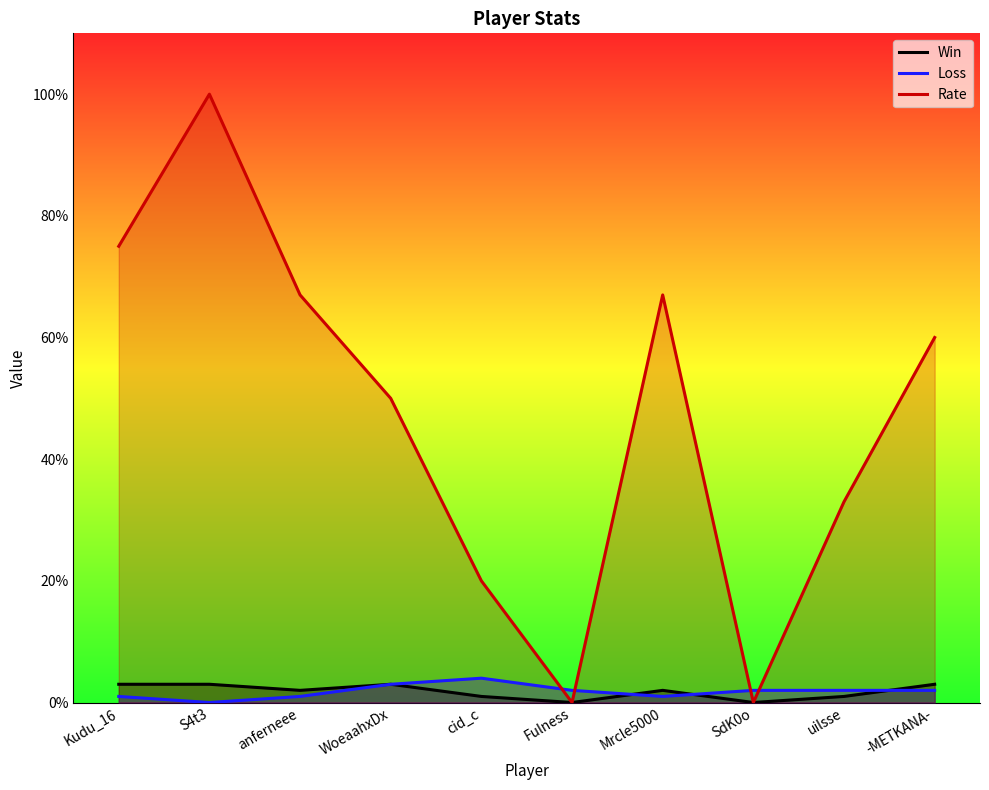

What is the difference between the Rate values at uilsse and anferneee?

34